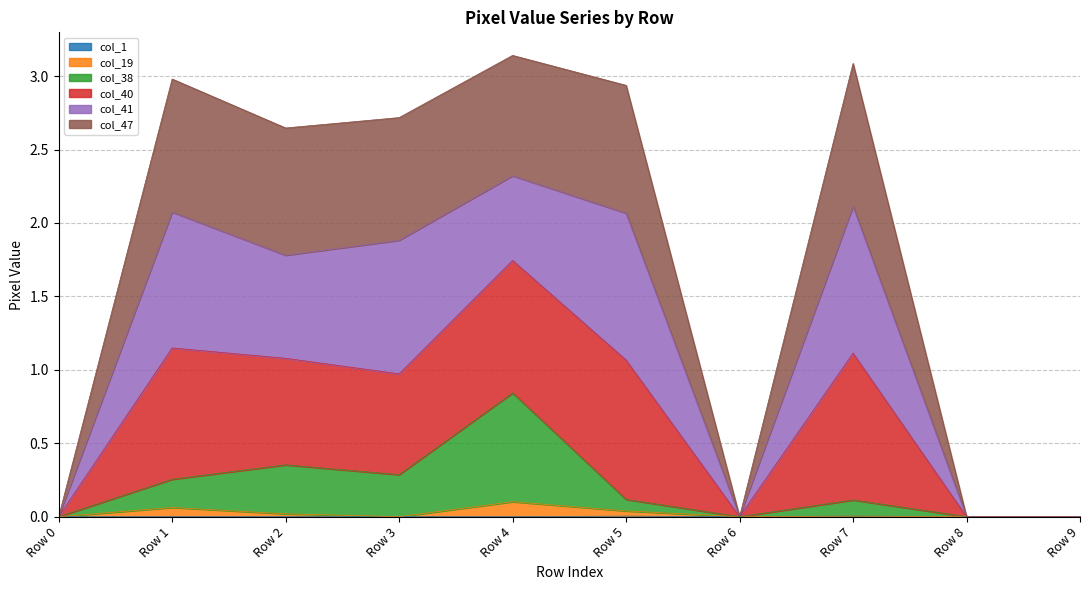

Does the chart have visible grid lines?

Yes